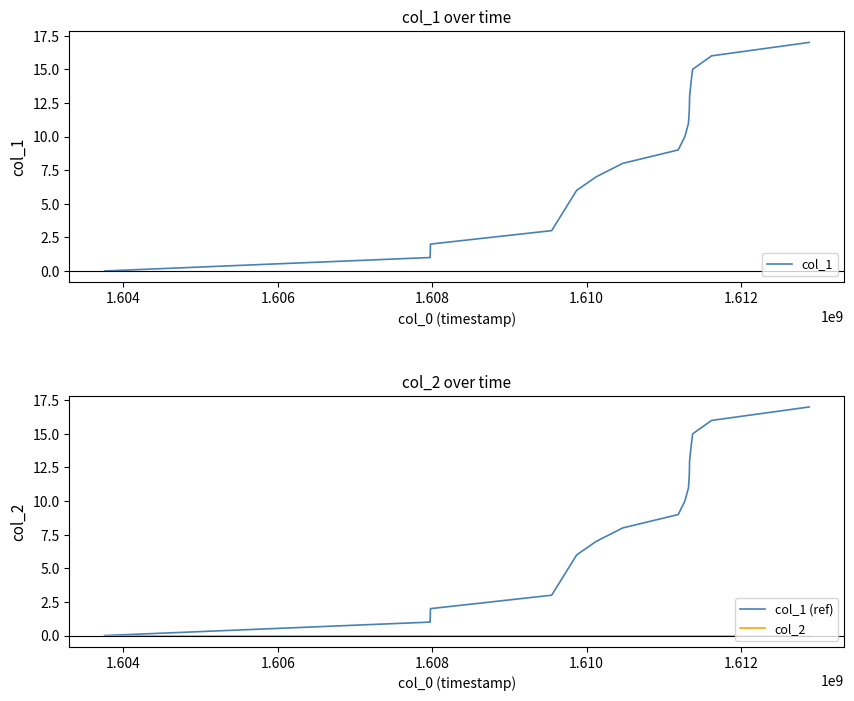

Is the value of col_2 at 13 greater than the value of col_1 at 10?

No